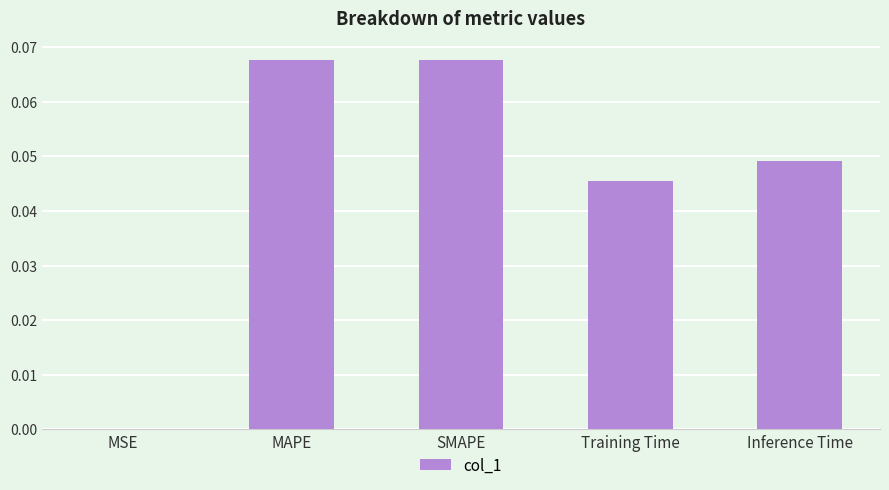

Are the bars horizontal?

No